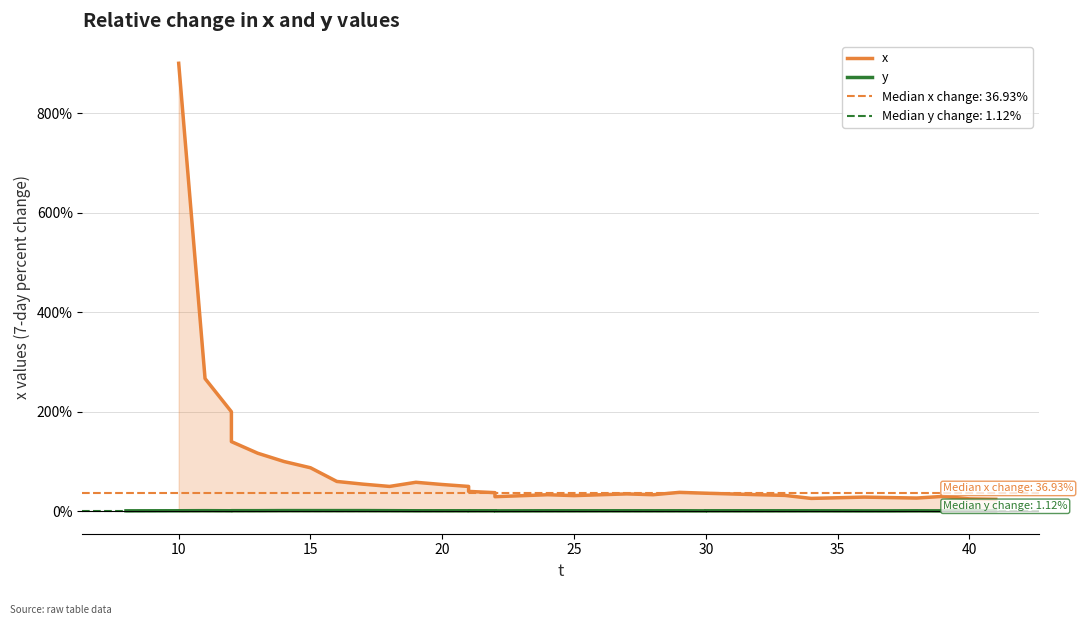

Is it true that x equals 27.6 at 35?

True